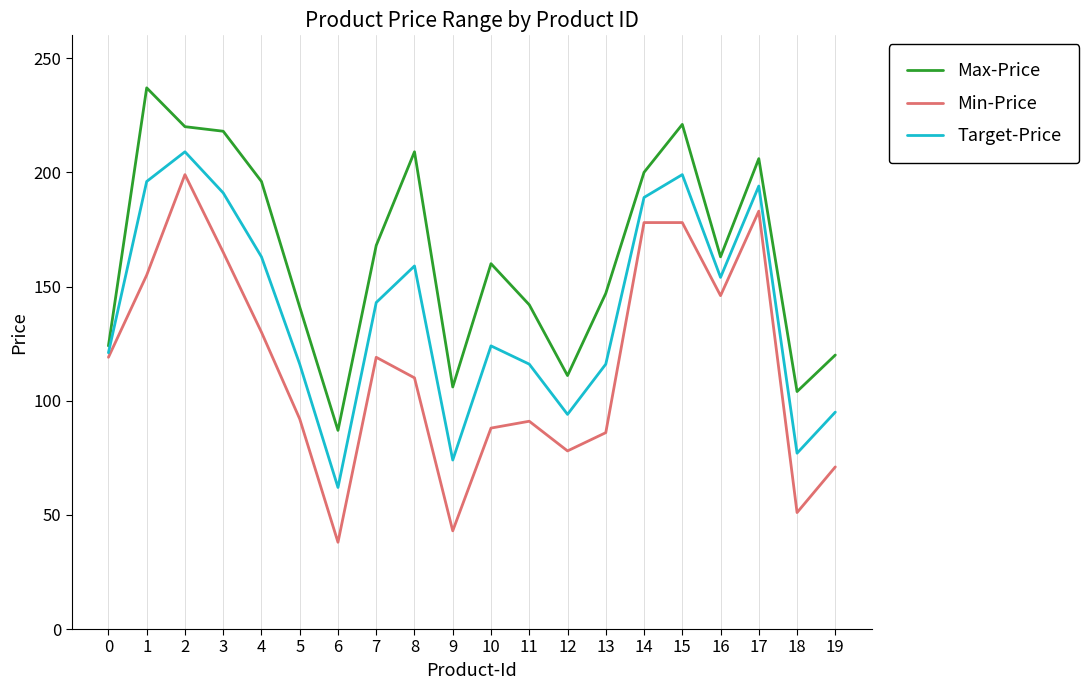

Which category has the highest value in the Max-Price series?

1